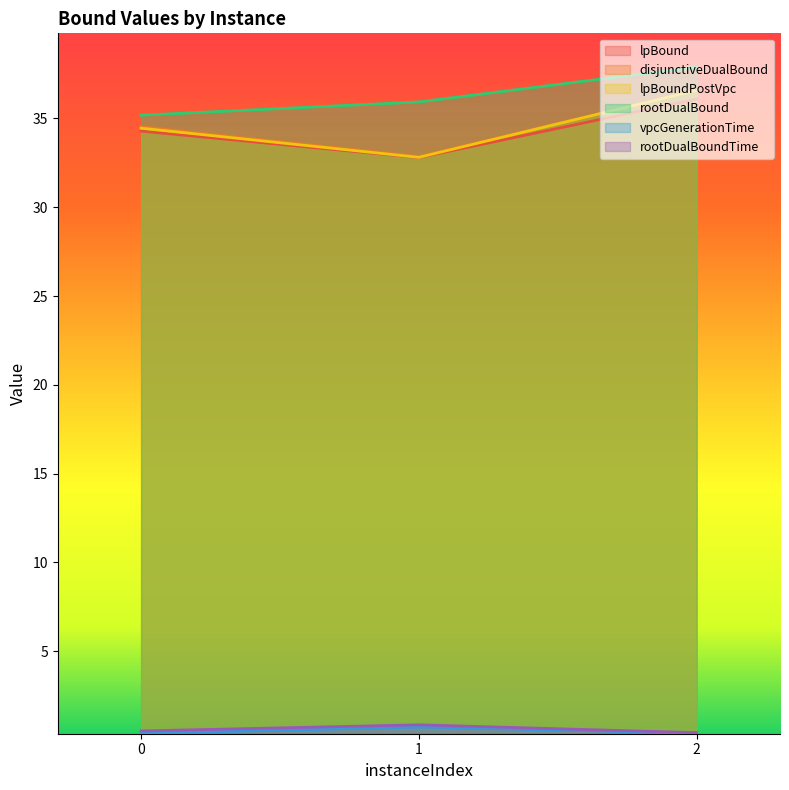

Is it true that disjunctiveDualBound equals 36.6 at 2?

True